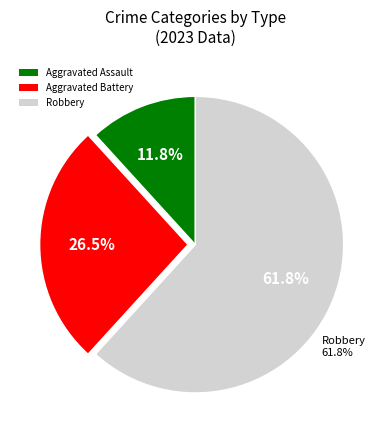

Does Aggravated Assault account for over 50% of the chart?

No